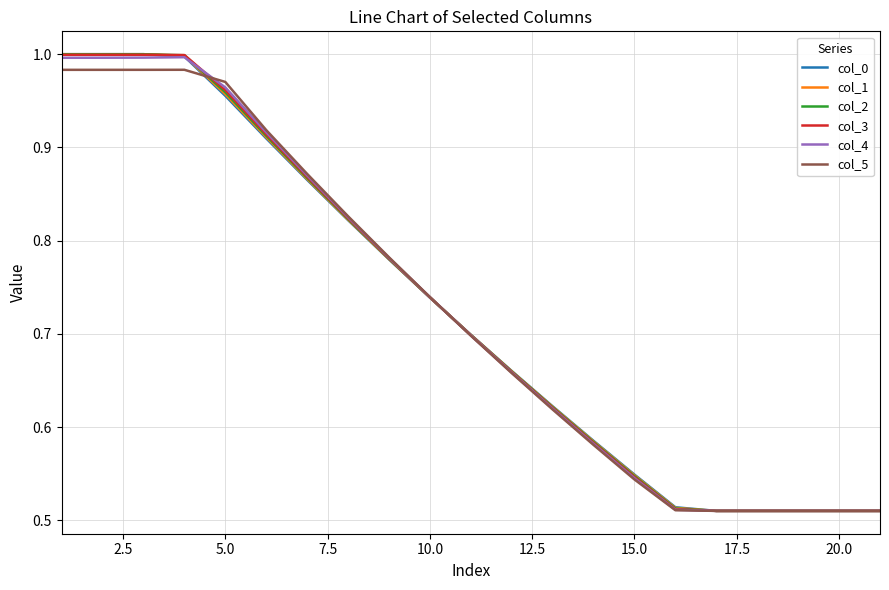

Which series has the widest spread of values?

col_0